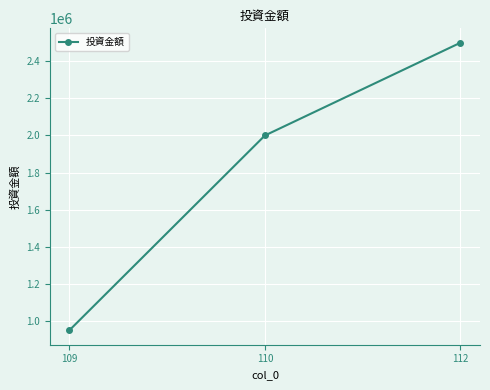

What value does the data have at 109, to the nearest 100?

950000